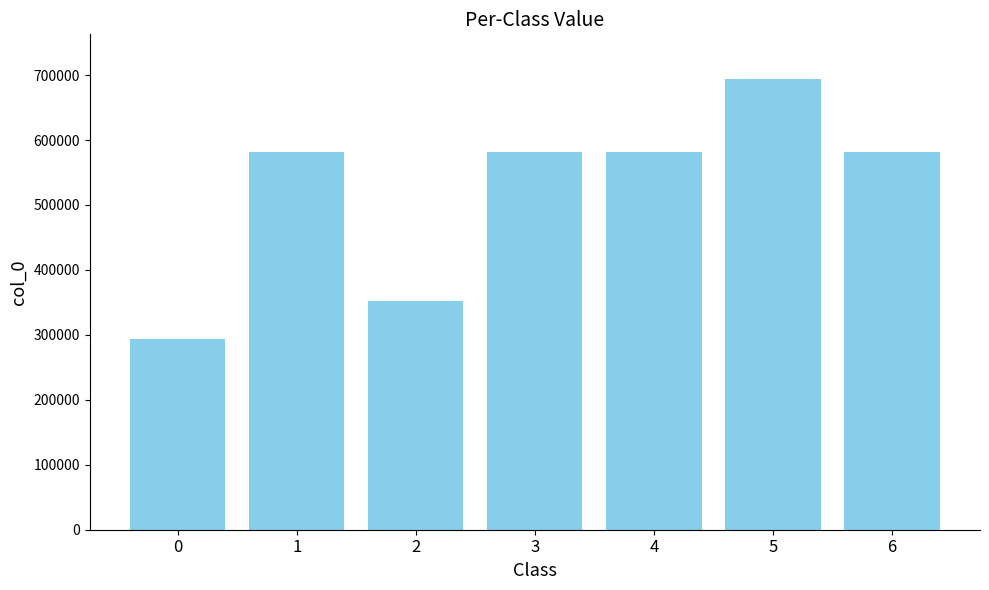

How many distinct data groups are displayed?

1